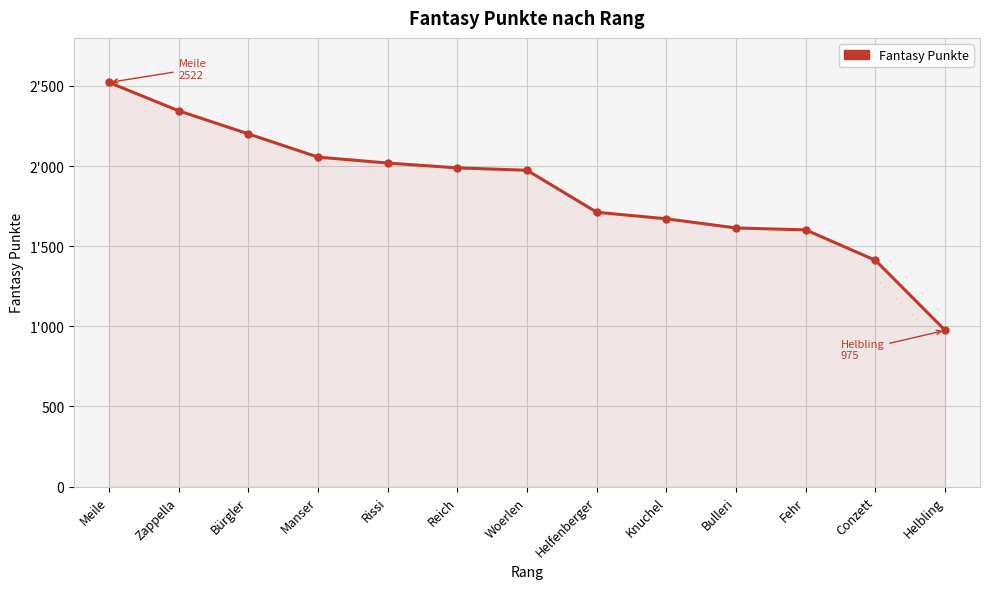

At which category does the chart reach its peak across all series?

Meile